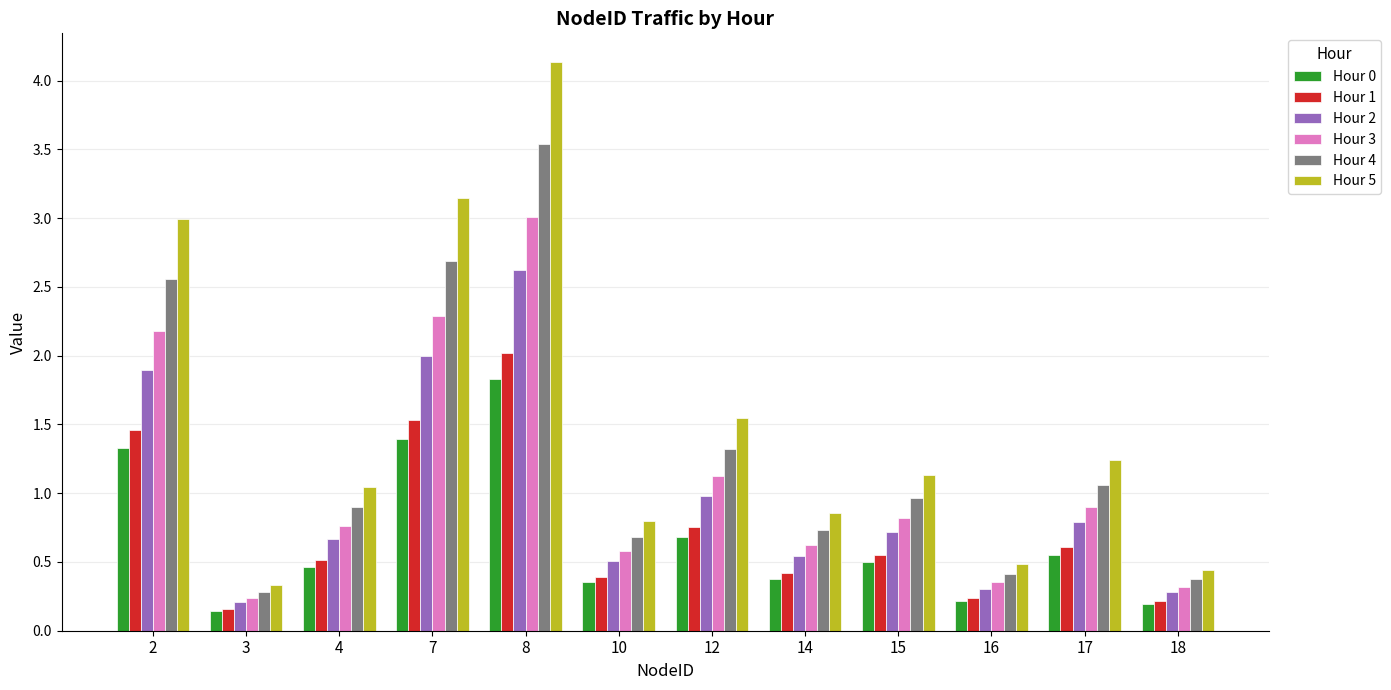

At which category is the sum across all series the highest?

8